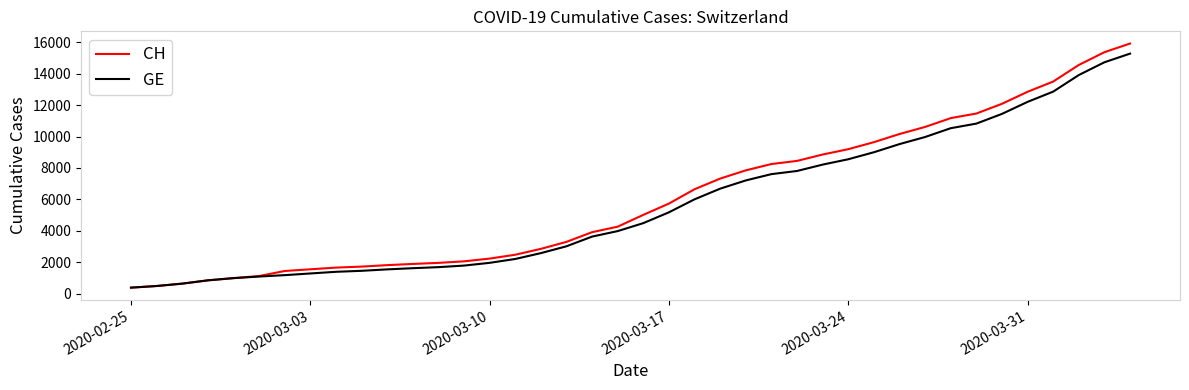

What is the minimum value for GE?

375